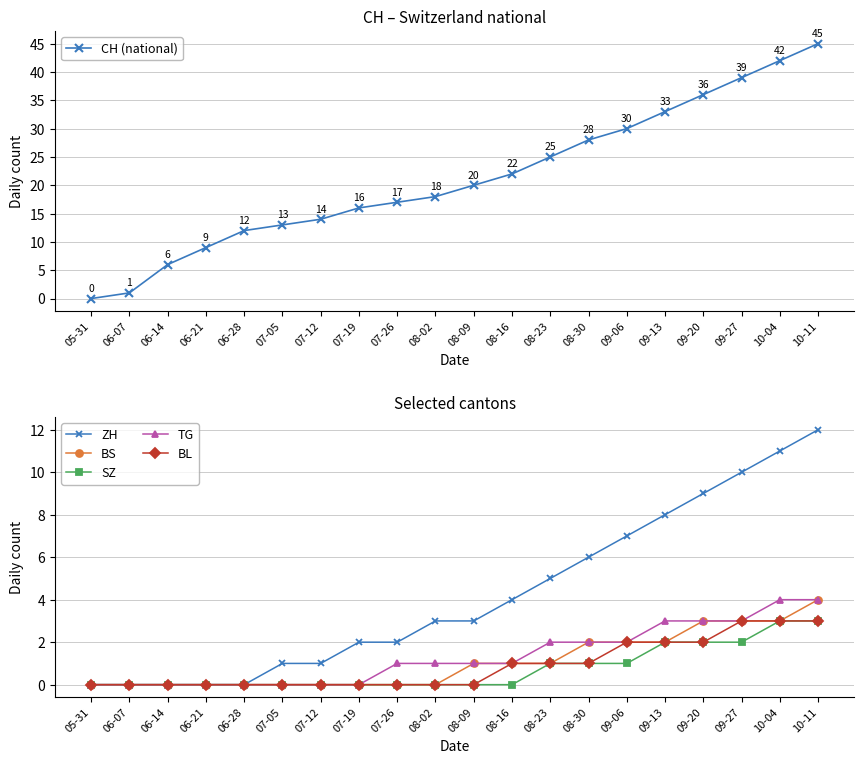

True or false: ZH and TG intersect in this chart.

False